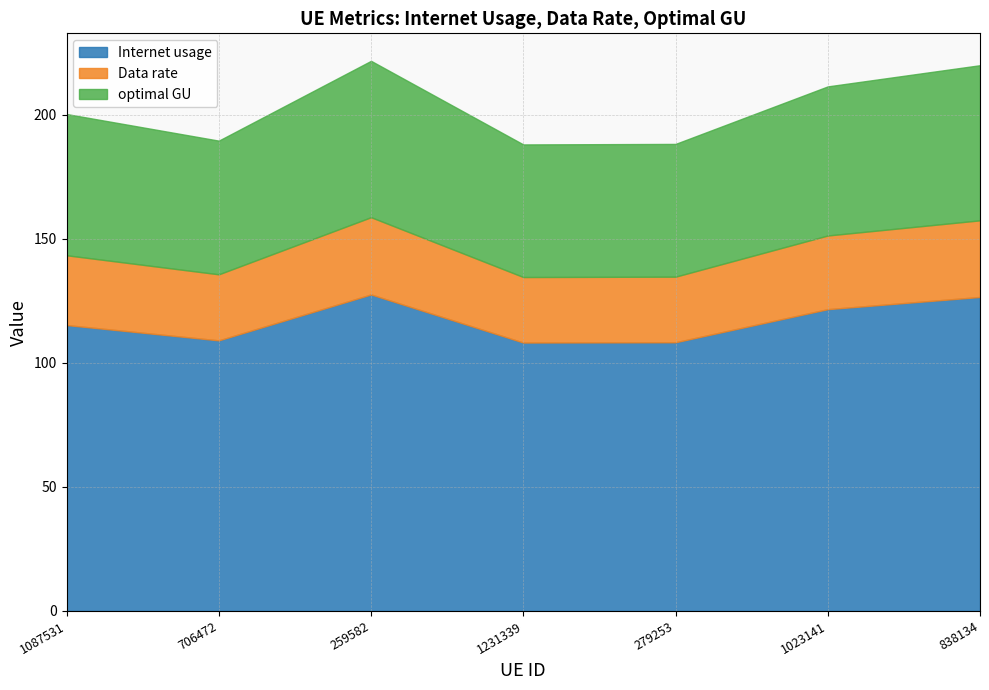

What value does the optimal GU series have at 1023141?

60.1